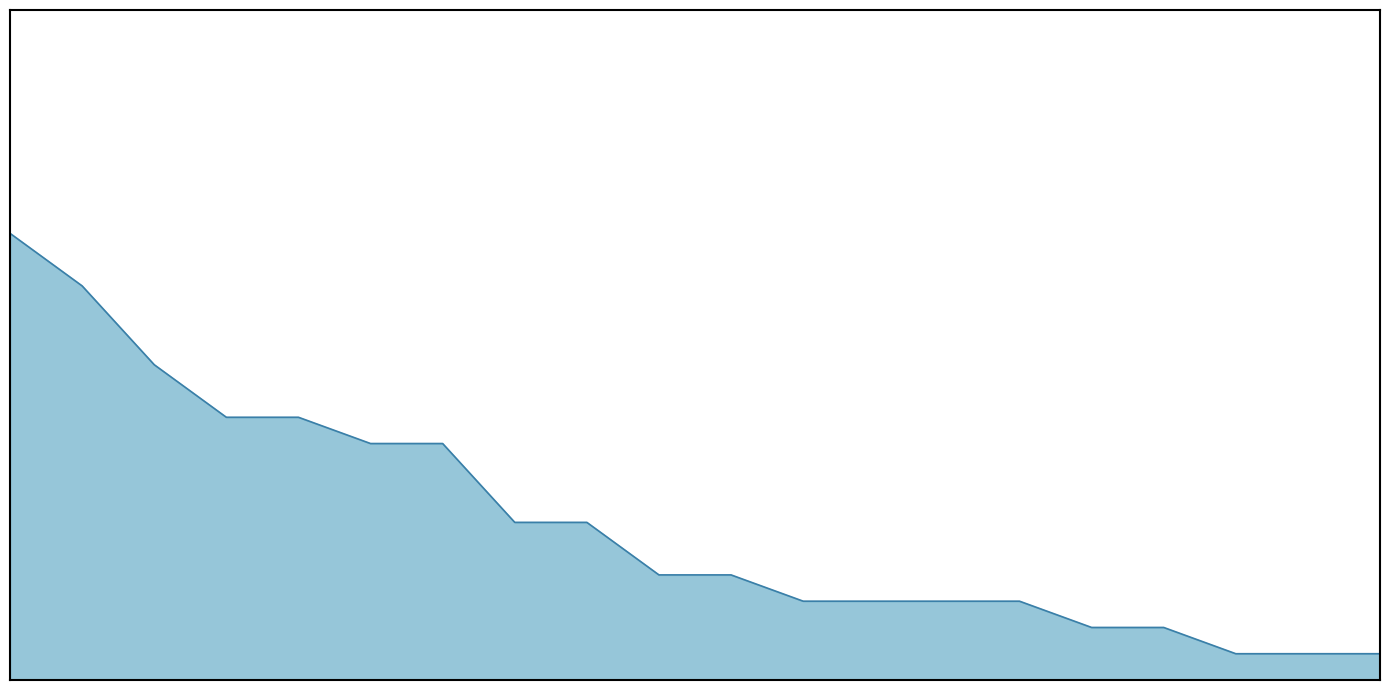

Does the chart display data point markers on the line(s)?

No